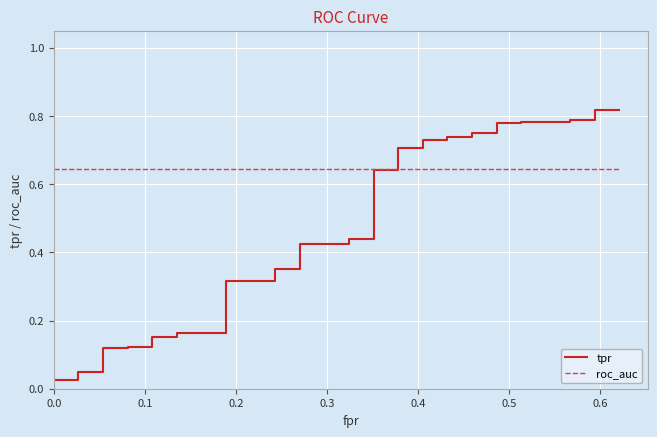

Which series has the largest total across all categories?

roc_auc